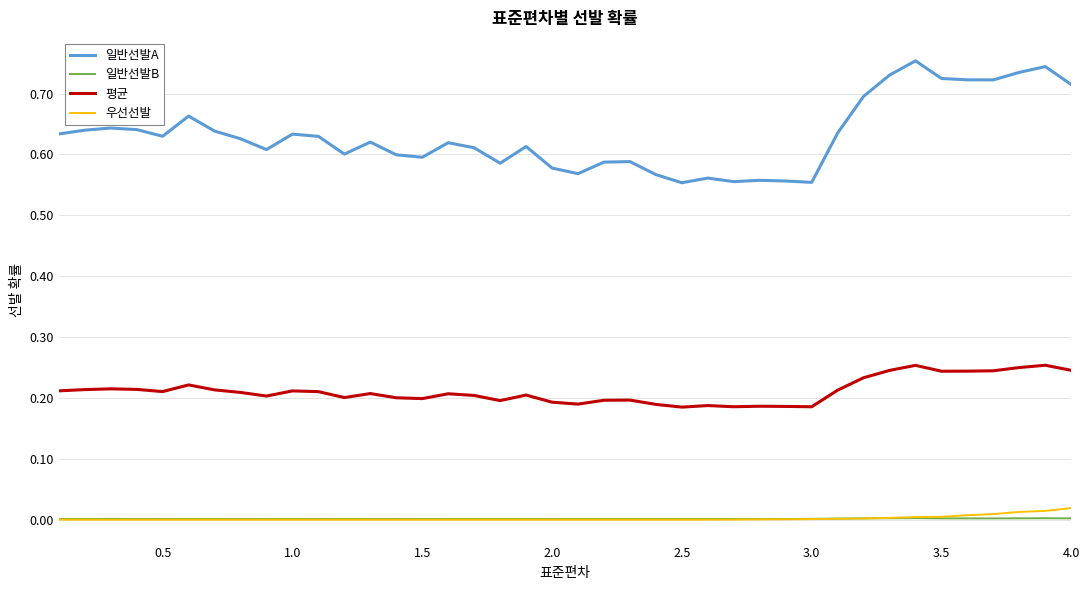

True or false: 일반선발B and 평균 intersect in this chart.

False